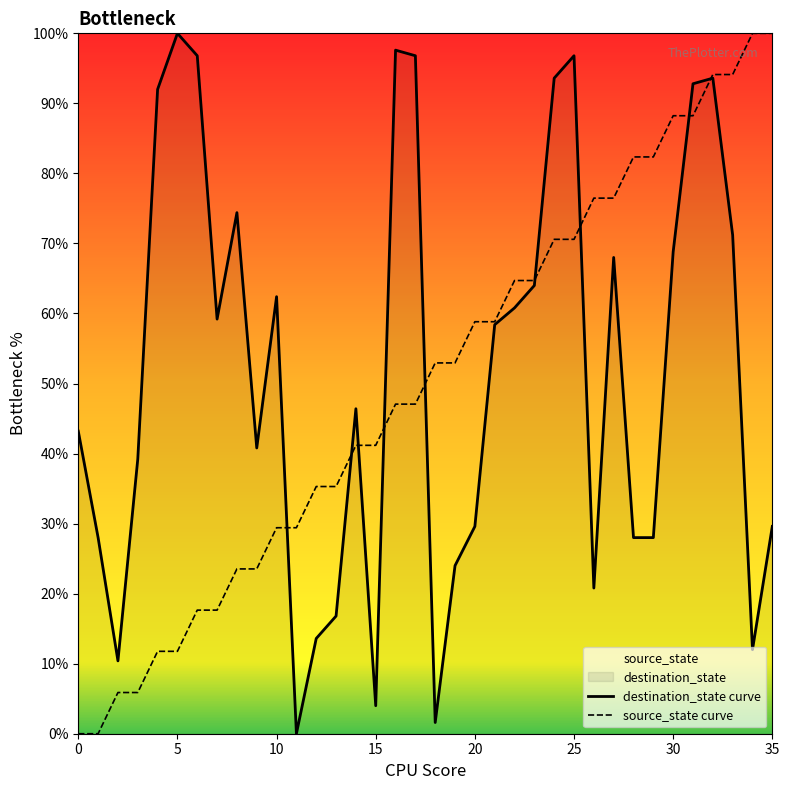

What is the approximate value of destination_state at 28?

28.0